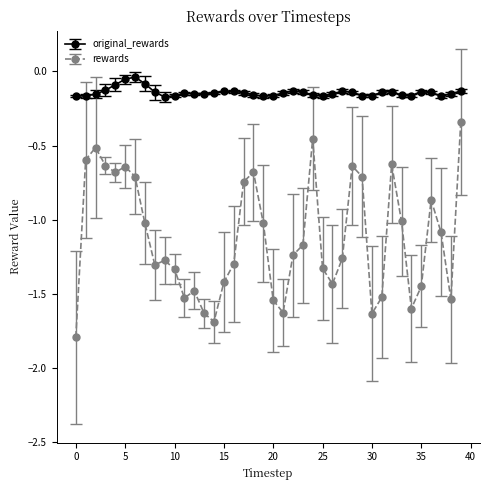

List the series in order of their overall mean, highest first.

original_rewards, rewards